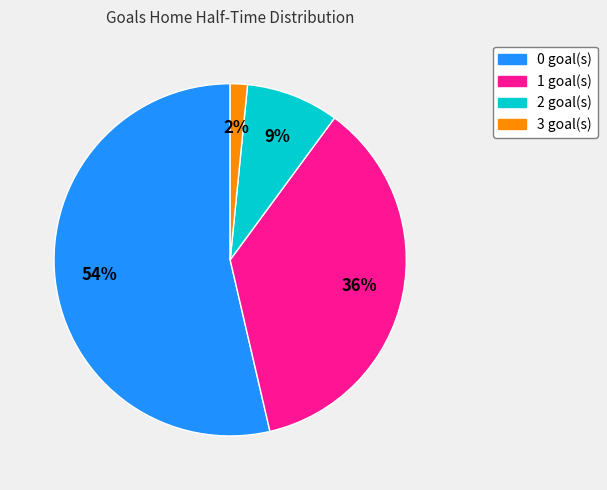

What is the ratio of the value at 1 to the value at 0?

0.7